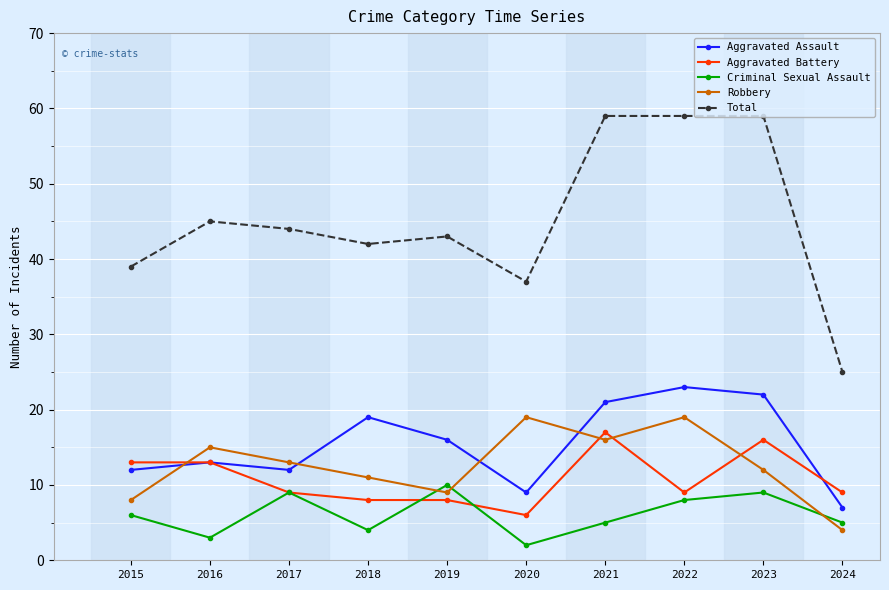

True or false: Aggravated Assault and Total intersect in this chart.

False